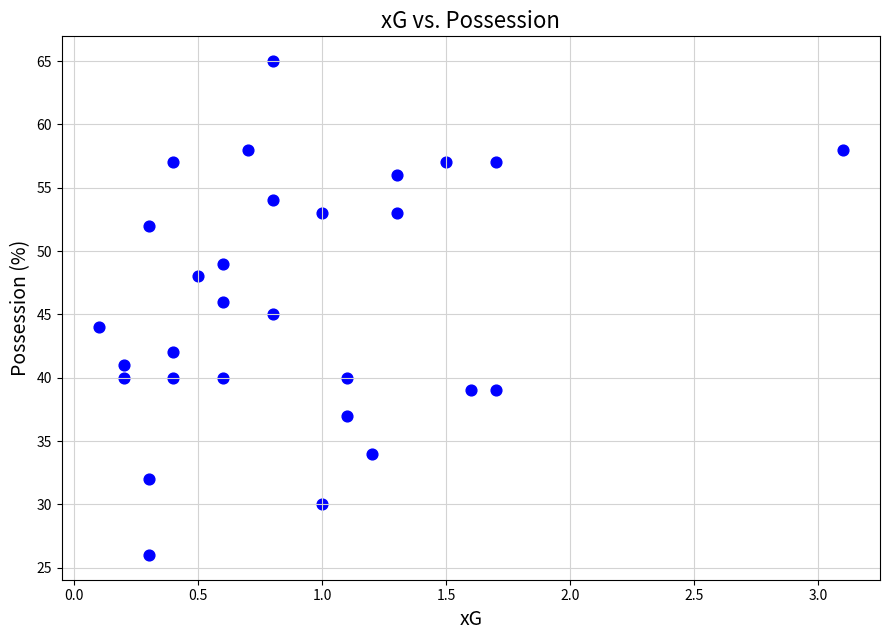

What is the range of Y values (max minus min)?

39